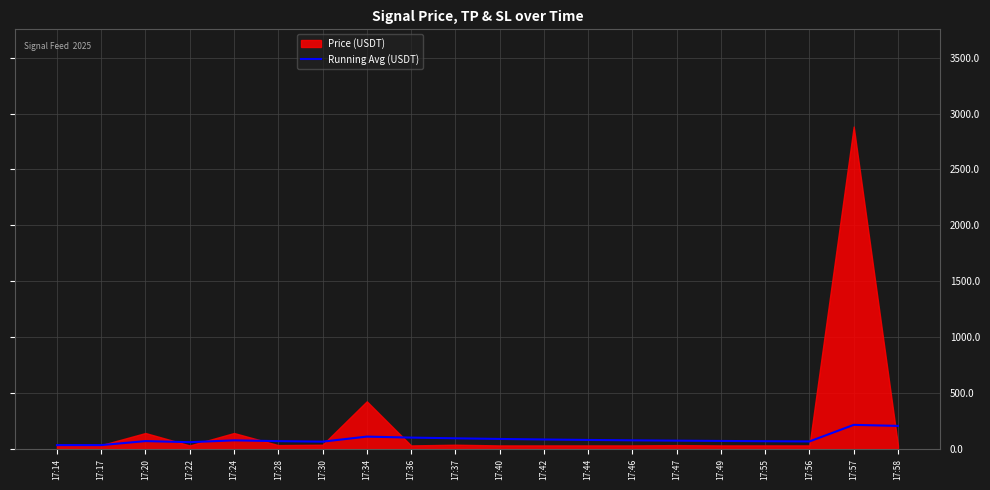

What is the change in value from 17:28 to 17:37?

+25.4